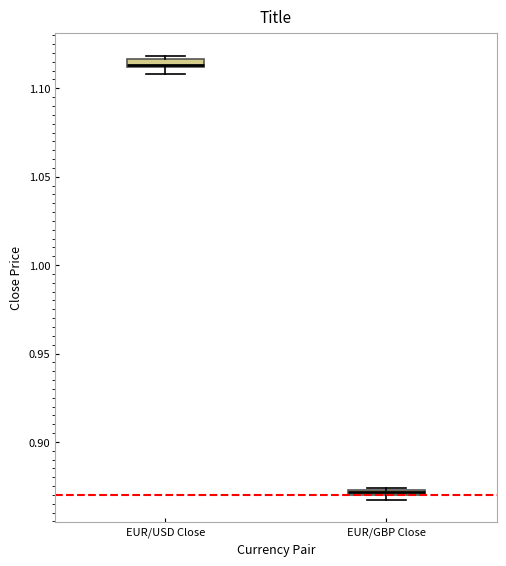

Where is the upper edge of the box for EUR/GBP Close on the y-axis? The values are not printed on the chart, so give them approximately, as read against the axis.

0.875